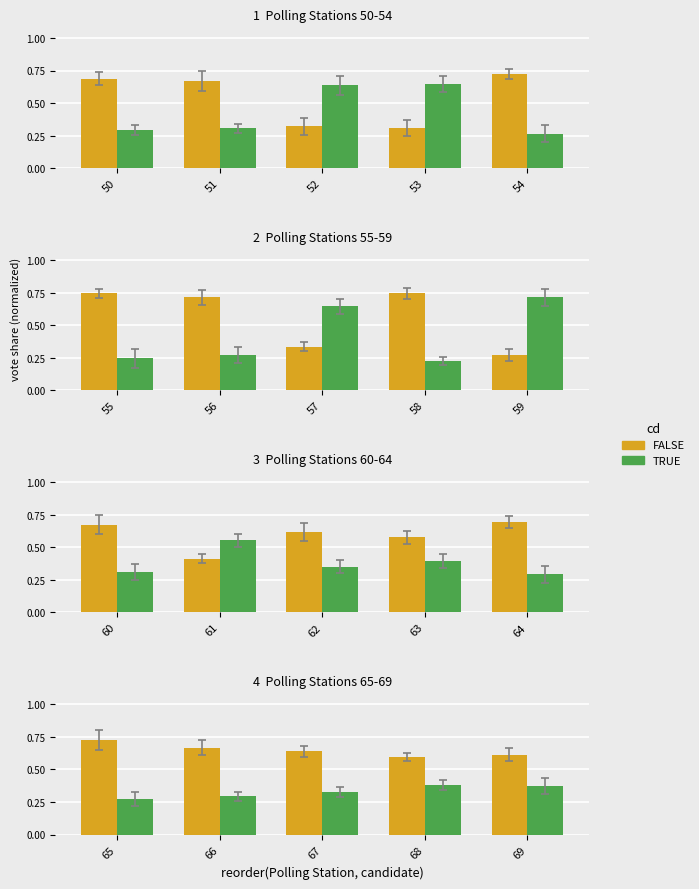

How many categories are shown in the chart?

5